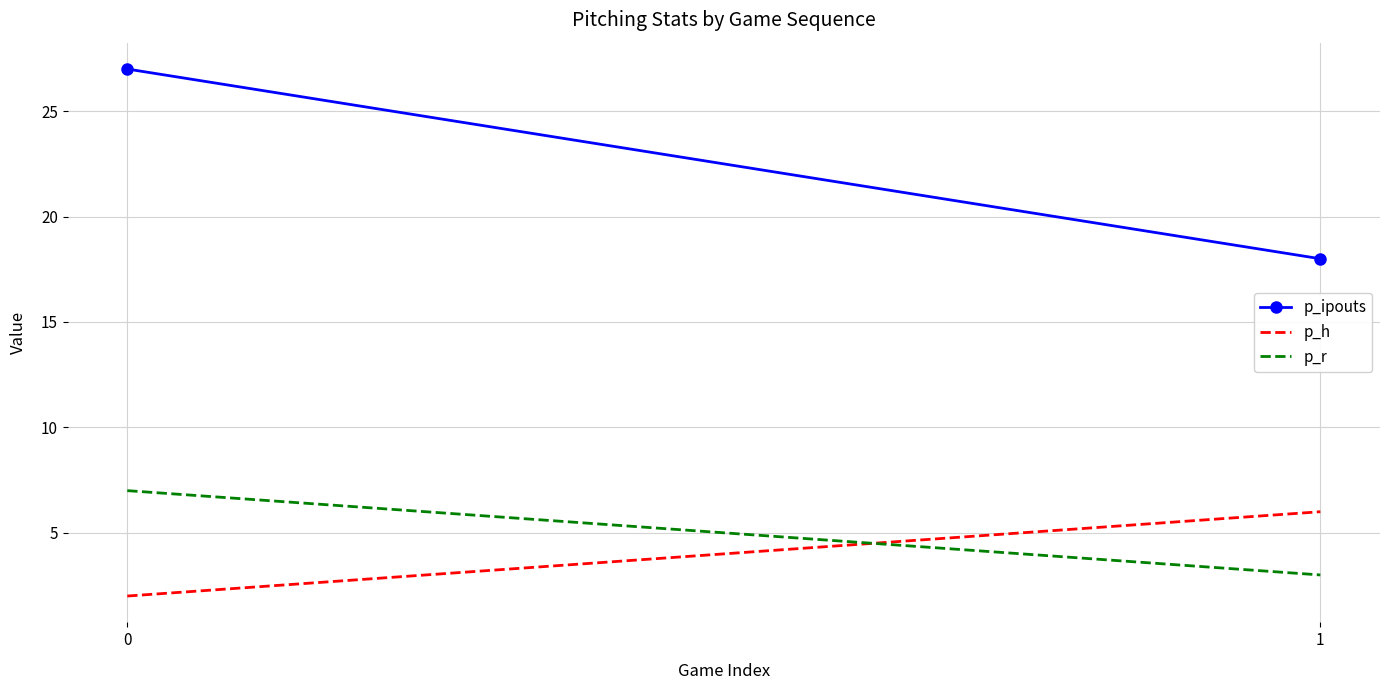

What is the value of the p_ipouts point at the 2nd from the left?

18